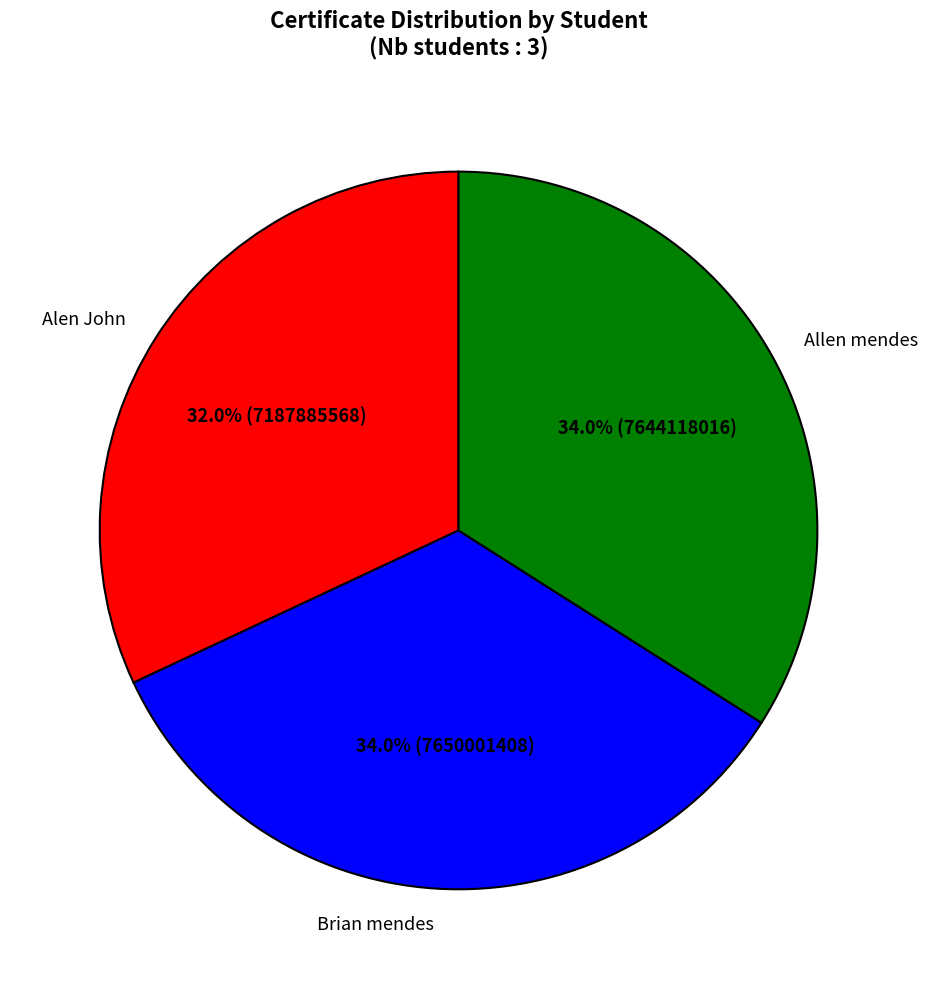

Does Alen John represent more than half of the total?

No